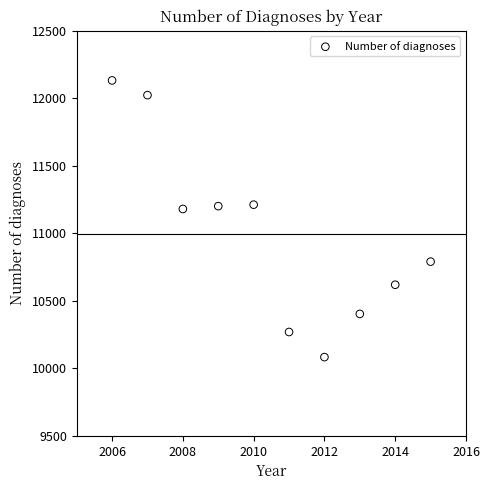

What is the average X value?

2010